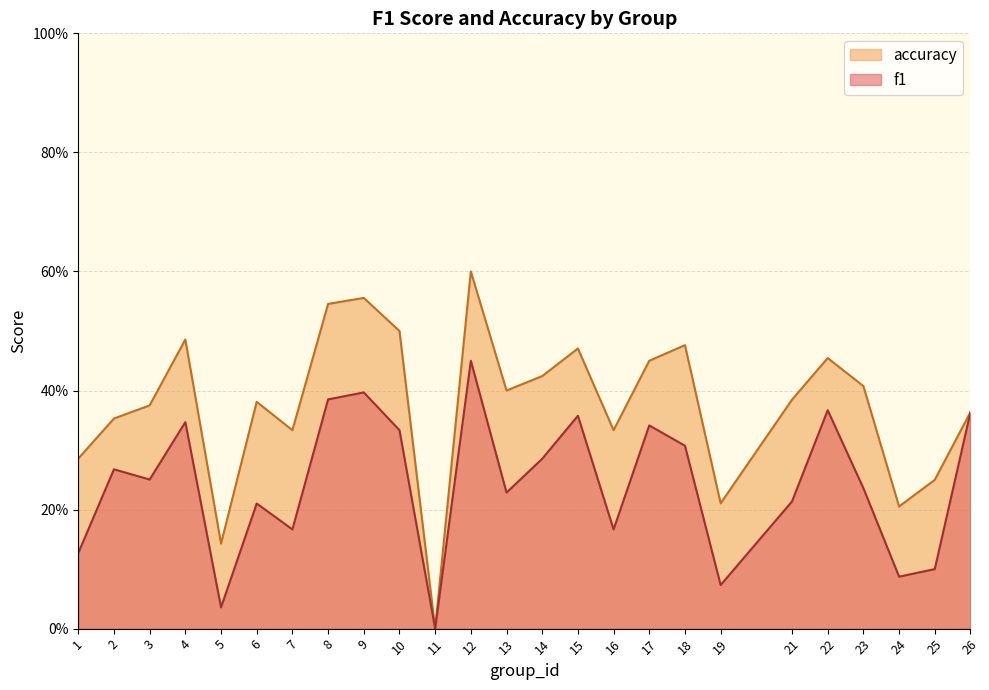

True or false: accuracy has more than 2 interior local peaks.

True